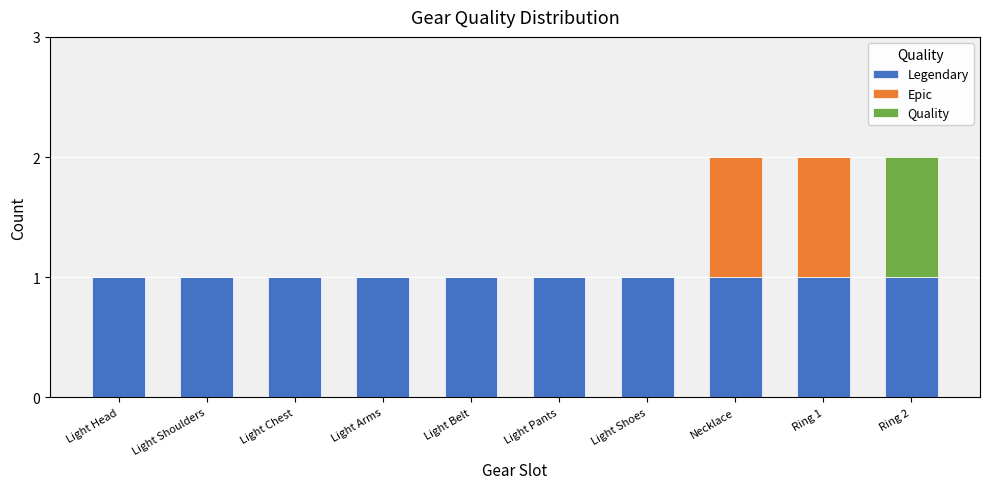

What are all the series names shown in the legend?

Legendary, Epic, Quality